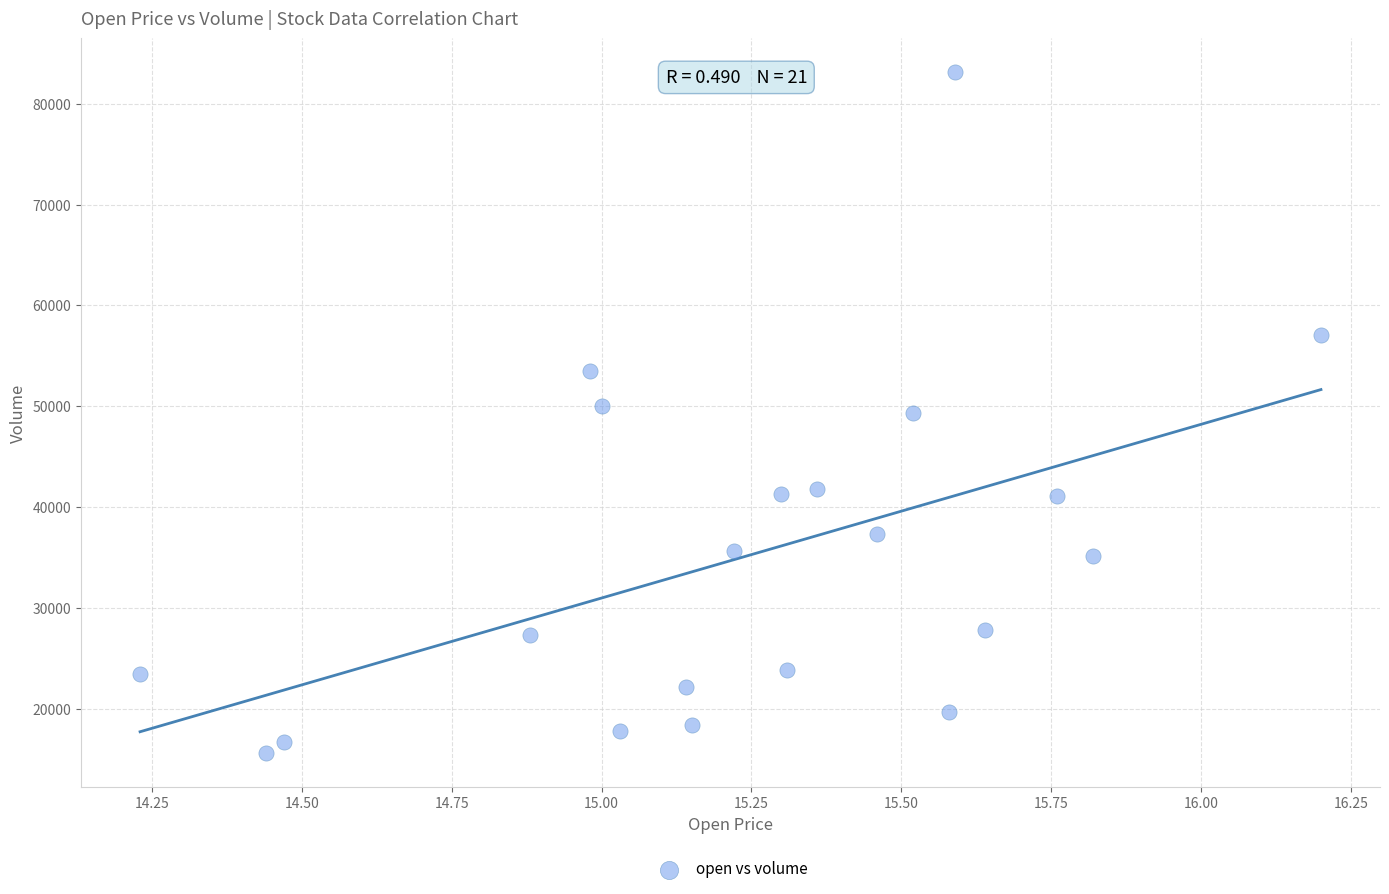

What is the range of Y values (max minus min)?

67510.4